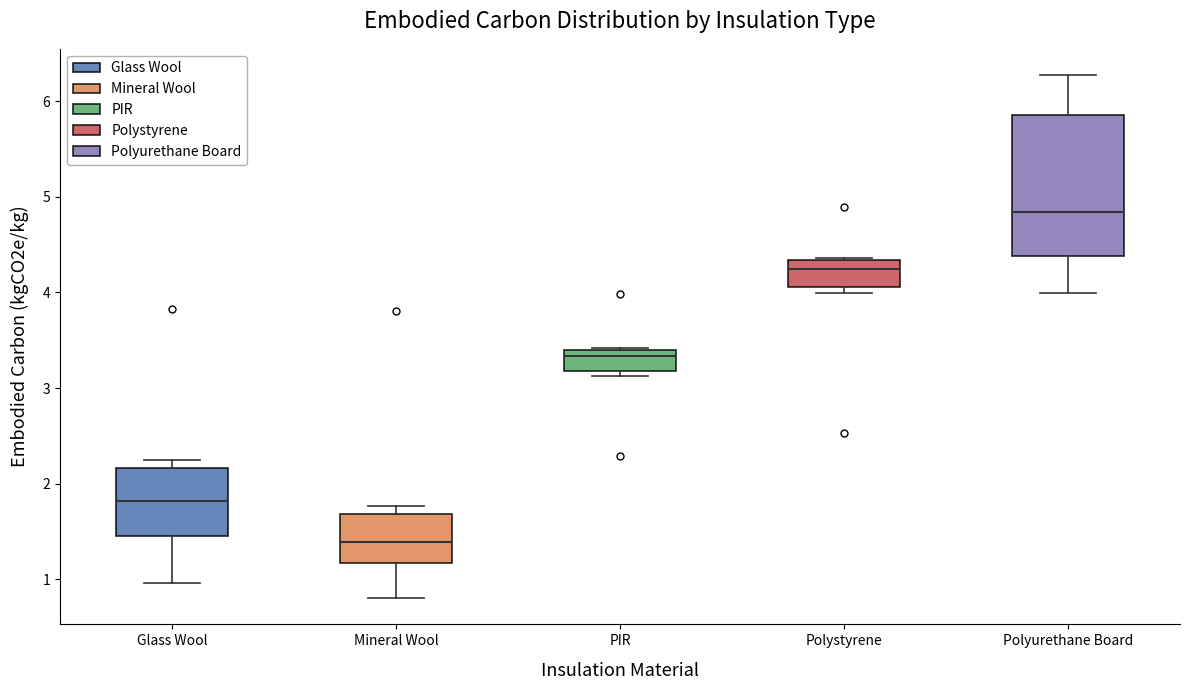

Which box is the tallest, from its lower edge to its upper edge?

Polyurethane Board